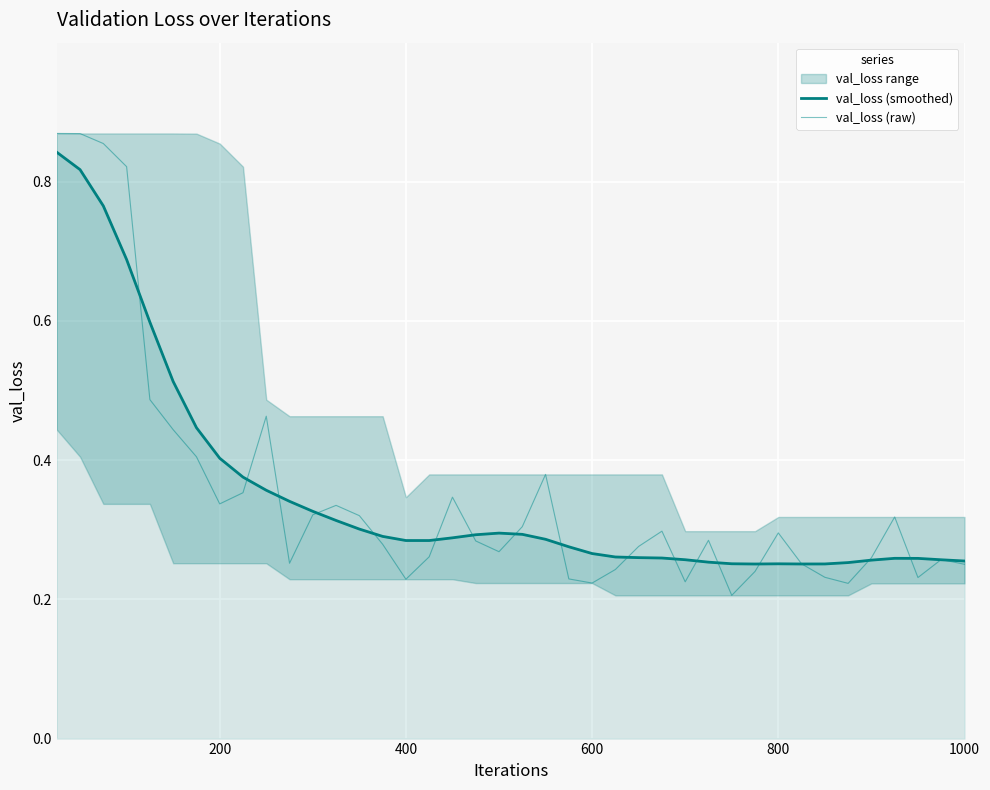

What is the difference between the maximum and minimum values in the val_loss (smoothed) series?

0.6